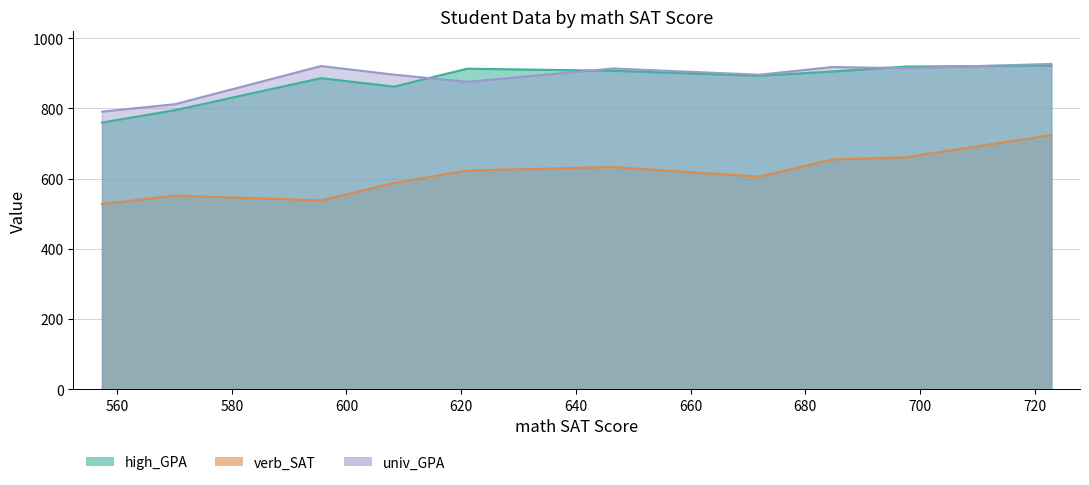

What is the maximum value shown in the chart?

926.5